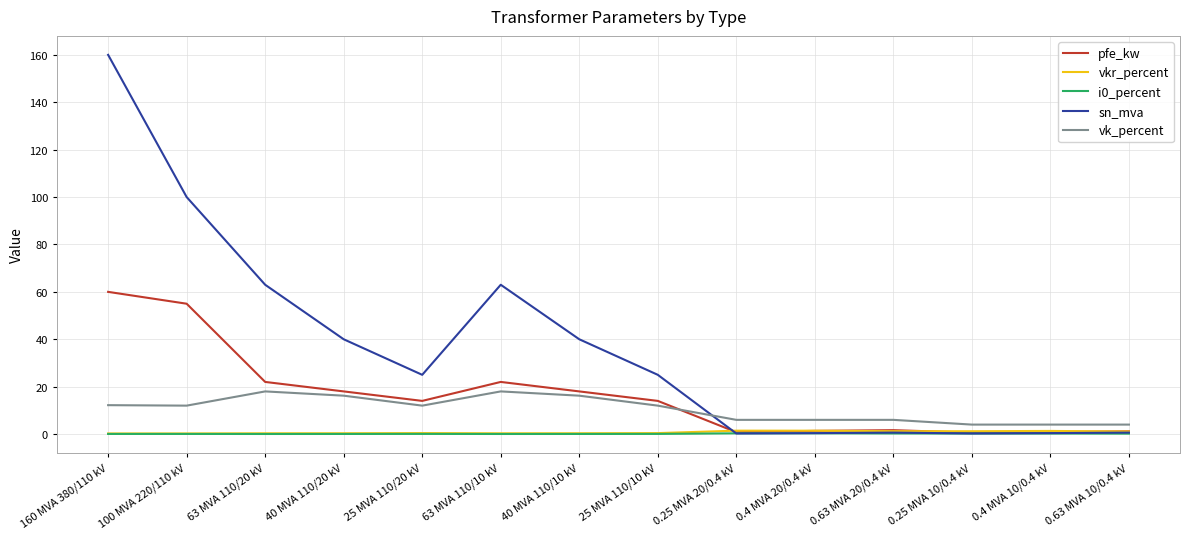

Which series has the largest total across all categories?

sn_mva